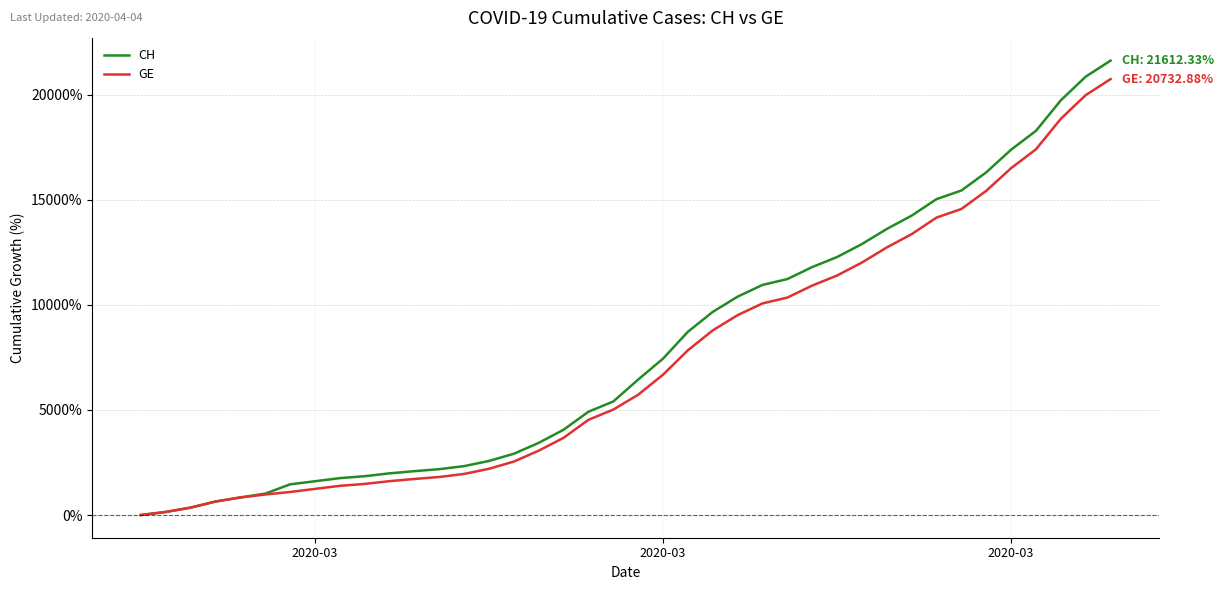

Which series has the largest range (max minus min)?

CH